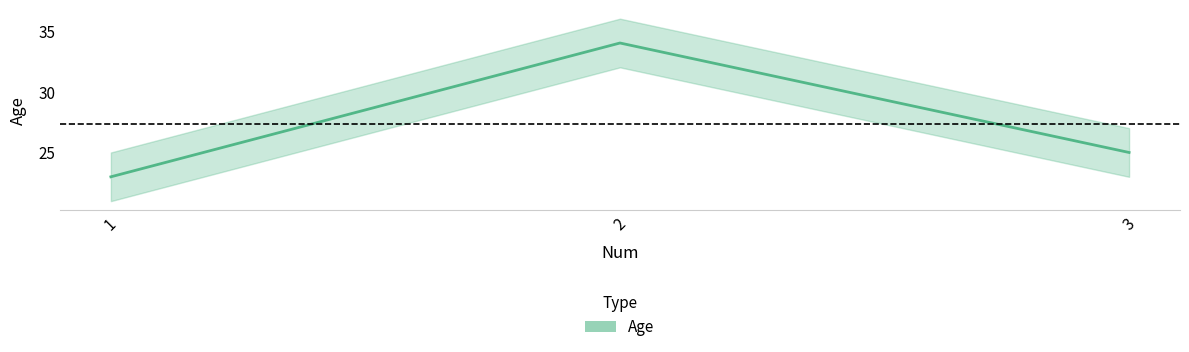

How many distinct data groups are displayed?

1